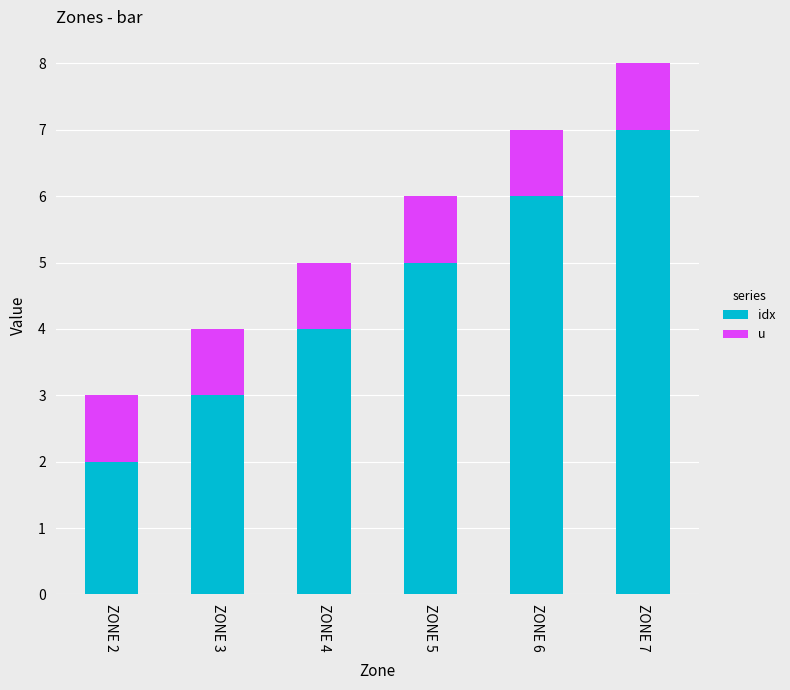

At which category is the sum across all series the highest?

ZONE 7